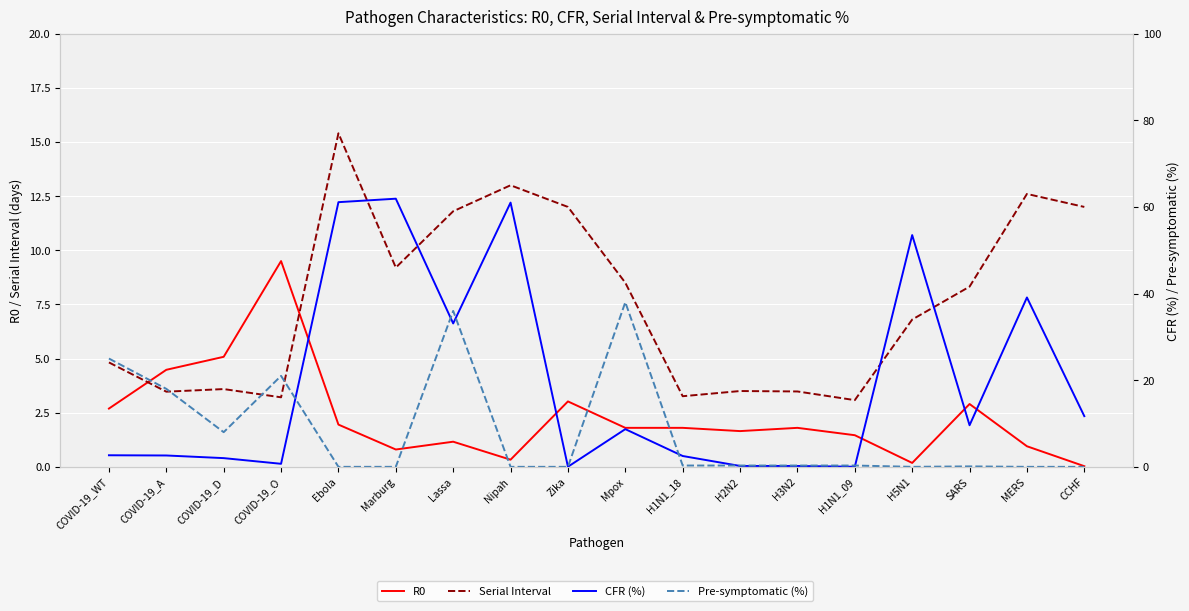

Which category has the highest value in the Pre-symptomatic (%) series?

Mpox